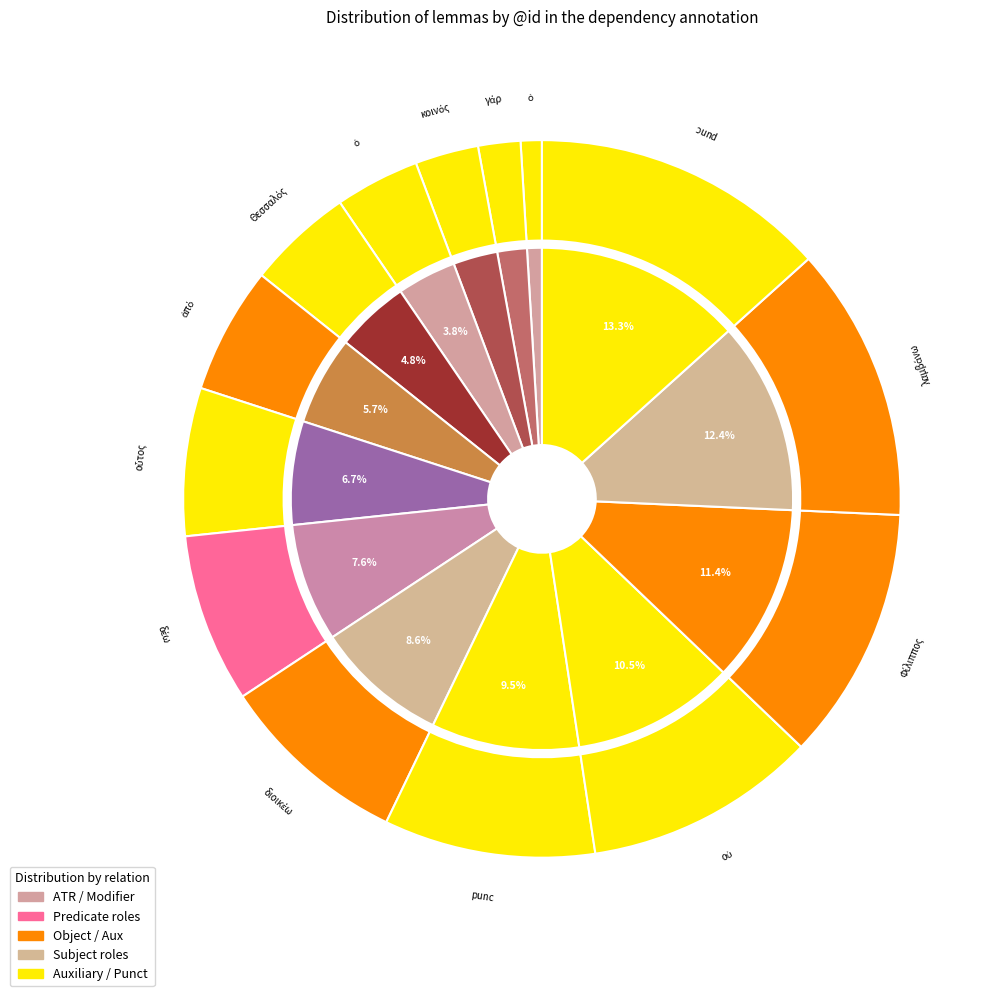

What is the smallest slice in the pie chart?

ὁ